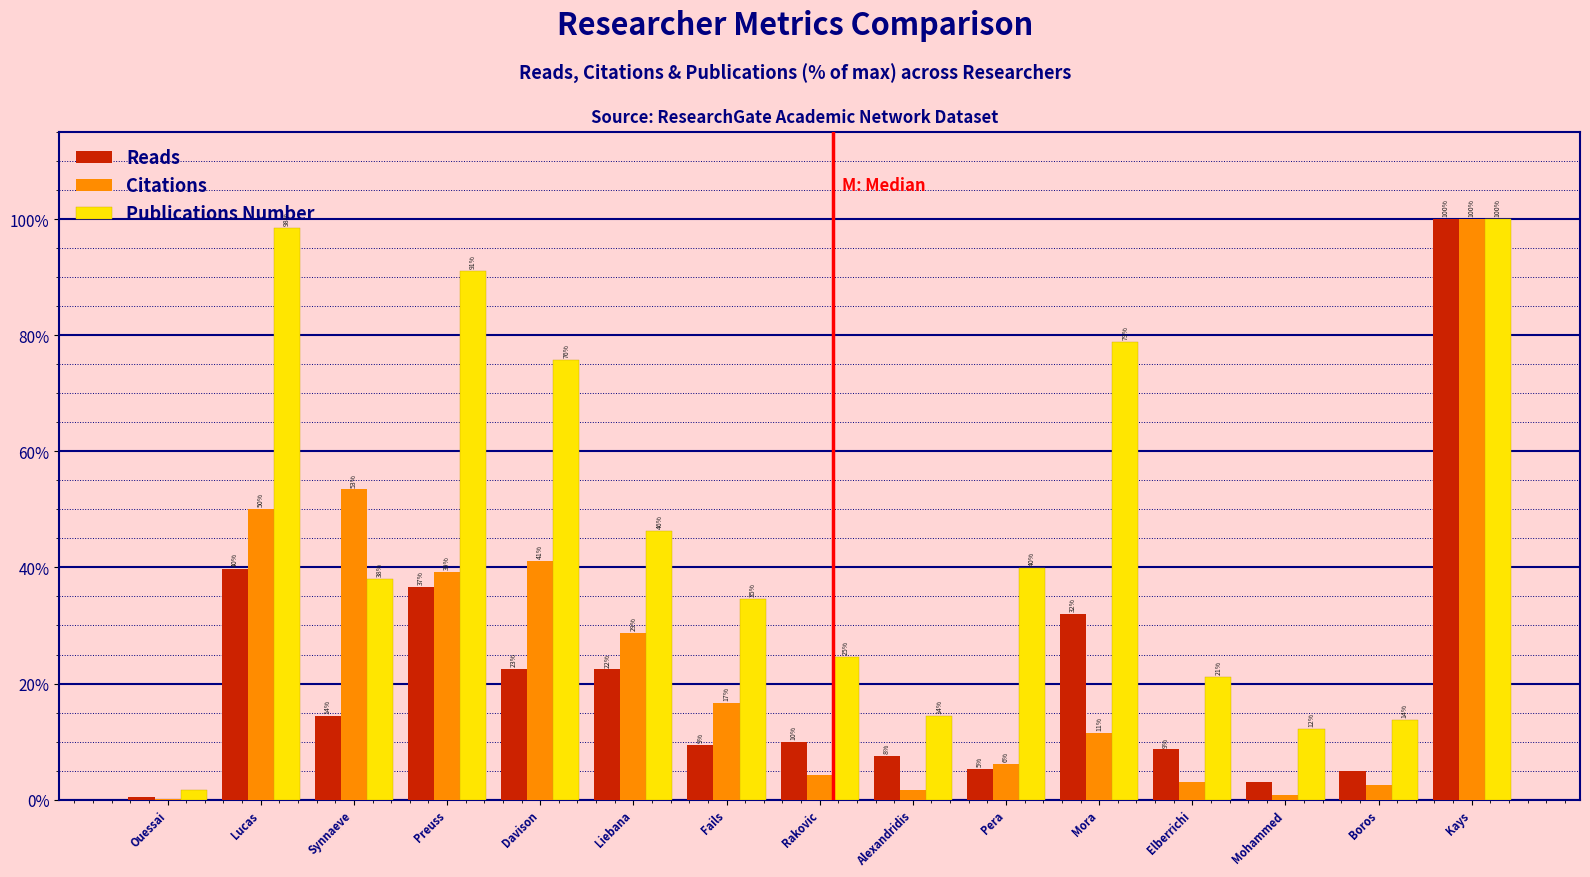

Reading left to right, what are all the values shown in this chart?

Reads: Ouessai=0.5	Lucas=39.7	Synnaeve=14.5	Preuss=36.6	Davison=22.5	Liebana=22.4	Fails=9.5	Rakovic=9.9	Alexandridis=7.5	Pera=5.3	Mora=31.9	Elberrichi=8.6	Mohammed=3.0	Boros=4.9	Kays=100.0
Citations: Ouessai=0.1	Lucas=50.1	Synnaeve=53.4	Preuss=39.2	Davison=41.1	Liebana=28.7	Fails=16.7	Rakovic=4.2	Alexandridis=1.7	Pera=6.1	Mora=11.5	Elberrichi=3.1	Mohammed=0.7	Boros=2.5	Kays=100.0
Publications Number: Ouessai=1.6	Lucas=98.4	Synnaeve=38.0	Preuss=91.1	Davison=75.7	Liebana=46.3	Fails=34.5	Rakovic=24.6	Alexandridis=14.4	Pera=39.9	Mora=78.9	Elberrichi=21.1	Mohammed=12.1	Boros=13.7	Kays=100.0